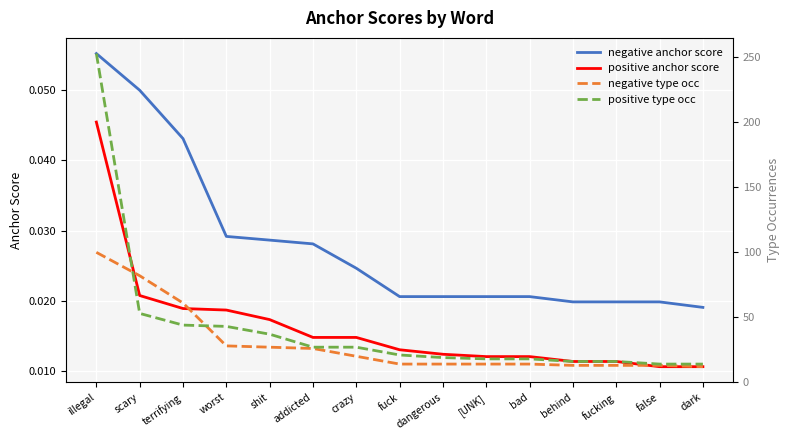

Where does the negative type occ series first go above 14?

illegal